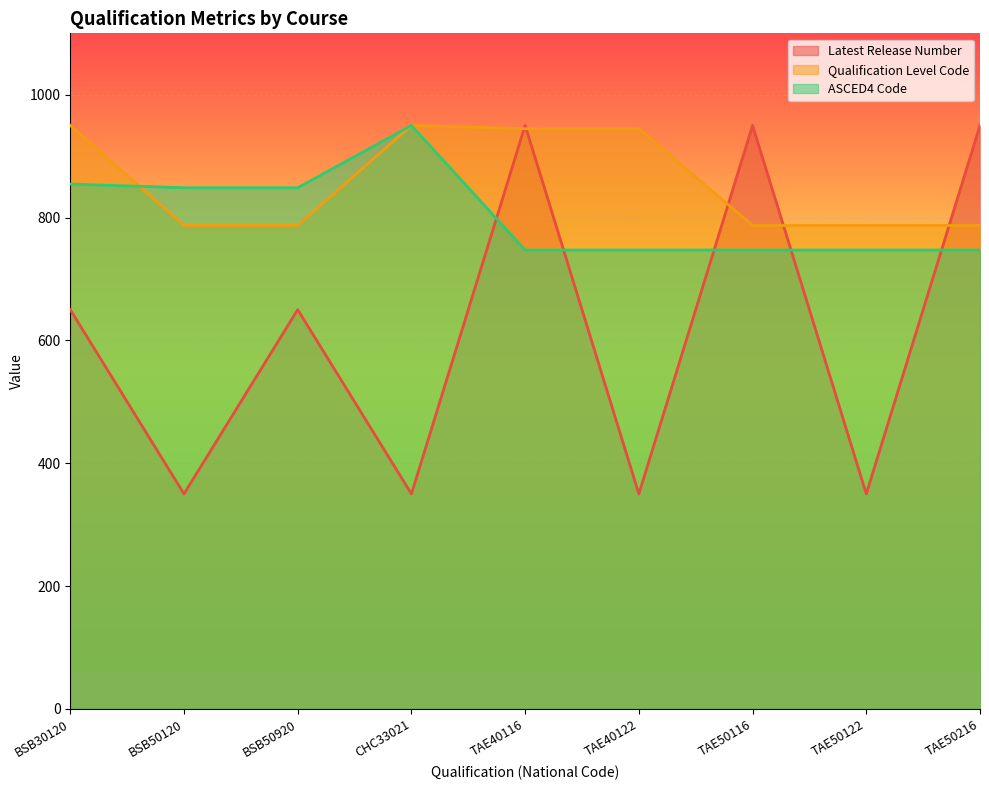

Reading left to right, what are all the values shown in this chart?

Latest Release Number: BSB30120=650.0	BSB50120=350.0	BSB50920=650.0	CHC33021=350.0	TAE40116=950.0	TAE40122=350.0	TAE50116=950.0	TAE50122=350.0	TAE50216=950.0
Qualification Level Code: BSB30120=950.0	BSB50120=787.2	BSB50920=787.2	CHC33021=950.0	TAE40116=944.7	TAE40122=944.7	TAE50116=787.2	TAE50122=787.2	TAE50216=787.2
ASCED4 Code: BSB30120=854.5	BSB50120=848.6	BSB50920=848.6	CHC33021=950.0	TAE40116=747.1	TAE40122=747.1	TAE50116=747.1	TAE50122=747.1	TAE50216=747.1